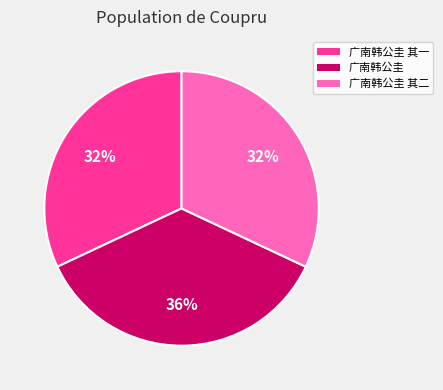

To the nearest percent, what is the difference between the largest and smallest slice percentages?

4%